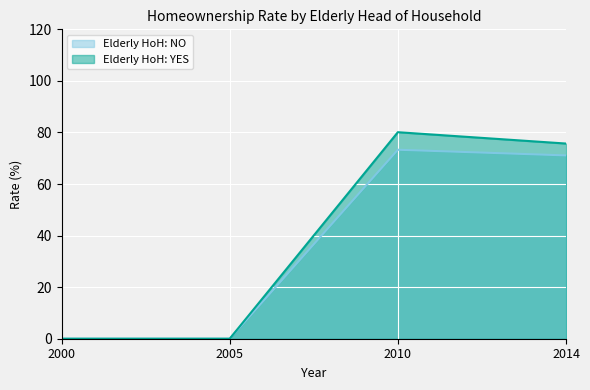

How many values in Elderly HoH: NO are above zero?

2